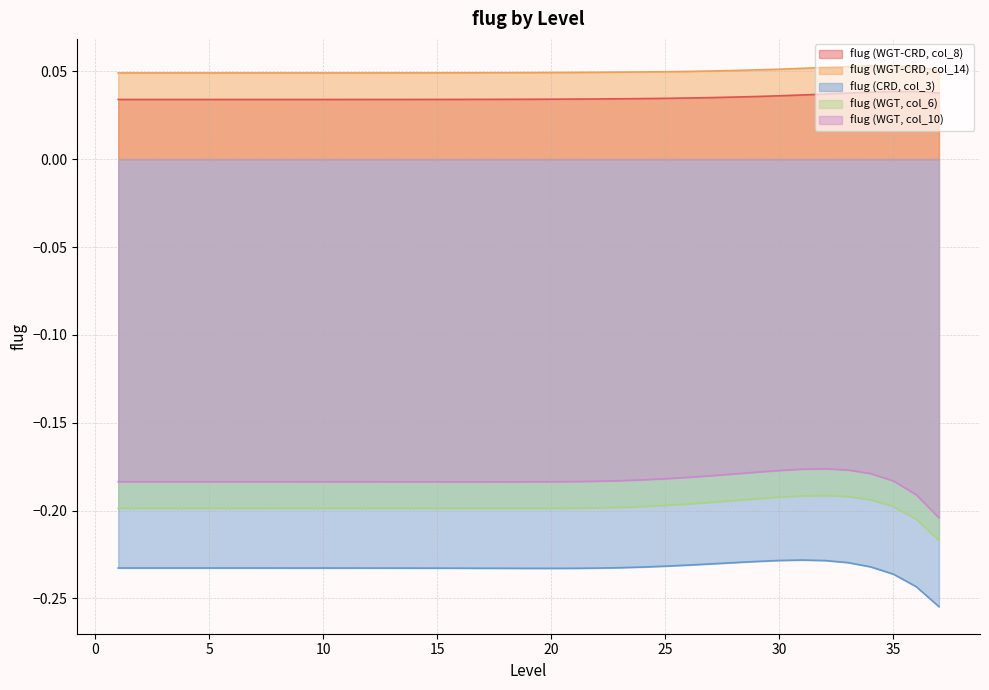

What is the total value across all series at 33?

-0.5